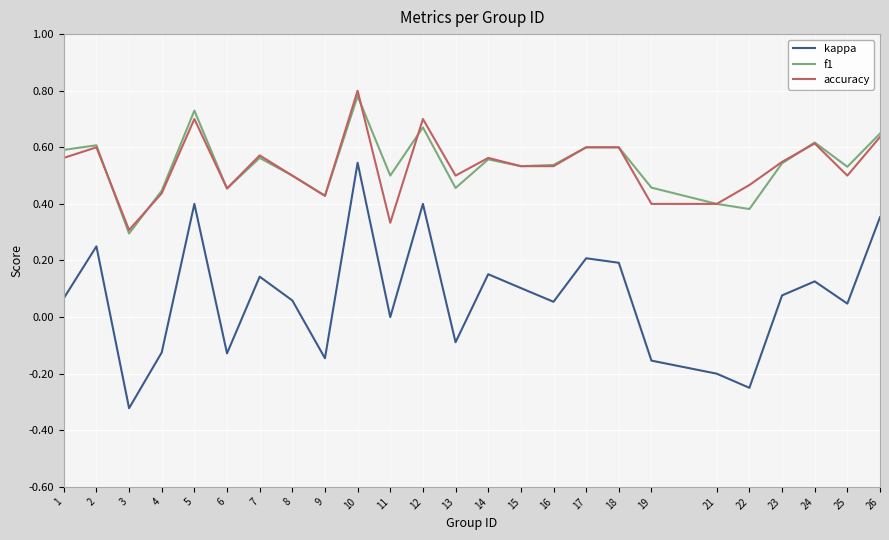

Which series has the widest spread of values?

kappa